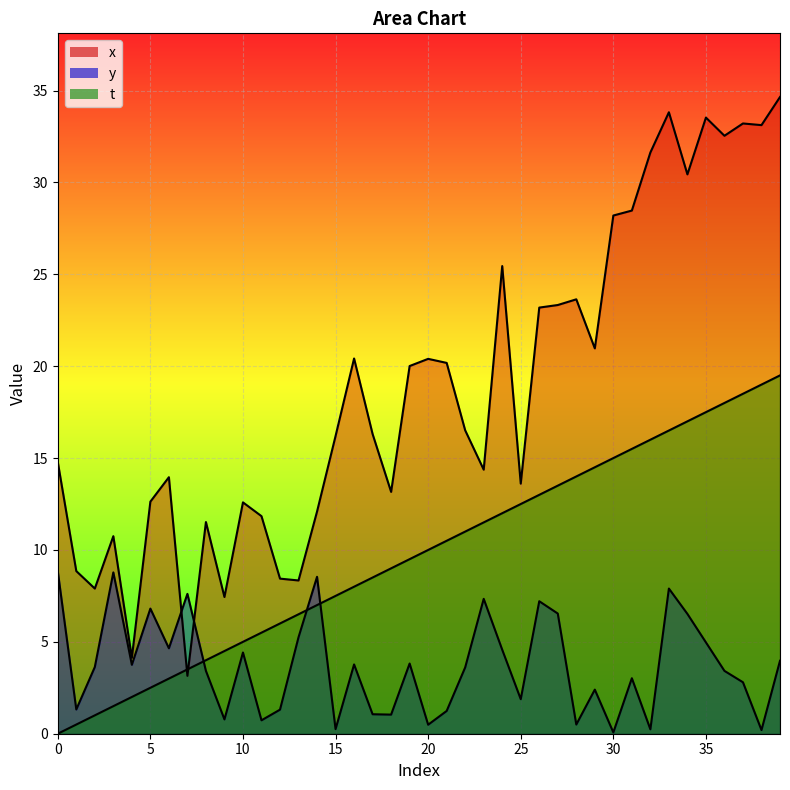

True or false: t has a value of 13.0 at 26.

True